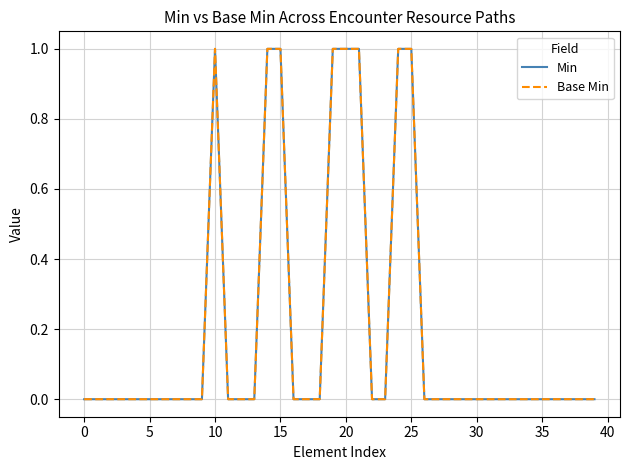

True or false: Min has more than 2 interior local peaks.

False